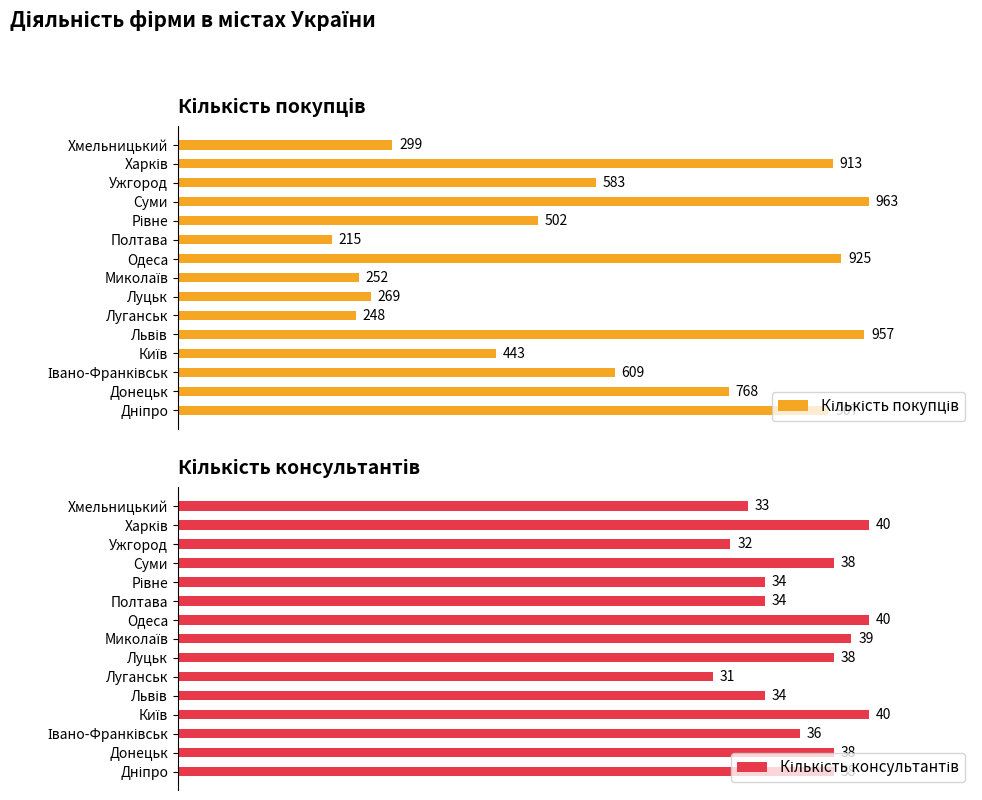

Which series has the largest range (max minus min)?

Кількість покупців